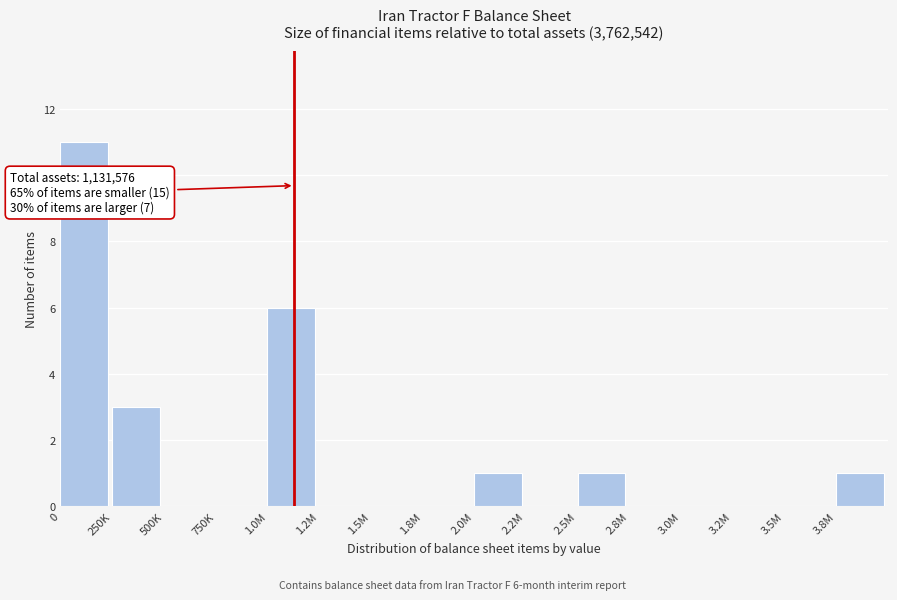

Reading left to right, what are all the values shown in this chart?

0=11	250K=3	500K=0	750K=0	1.0M=6	1.2M=0	1.5M=0	1.8M=0	2.0M=1	2.2M=0	2.5M=1	2.8M=0	3.0M=0	3.2M=0	3.5M=0	3.8M=1